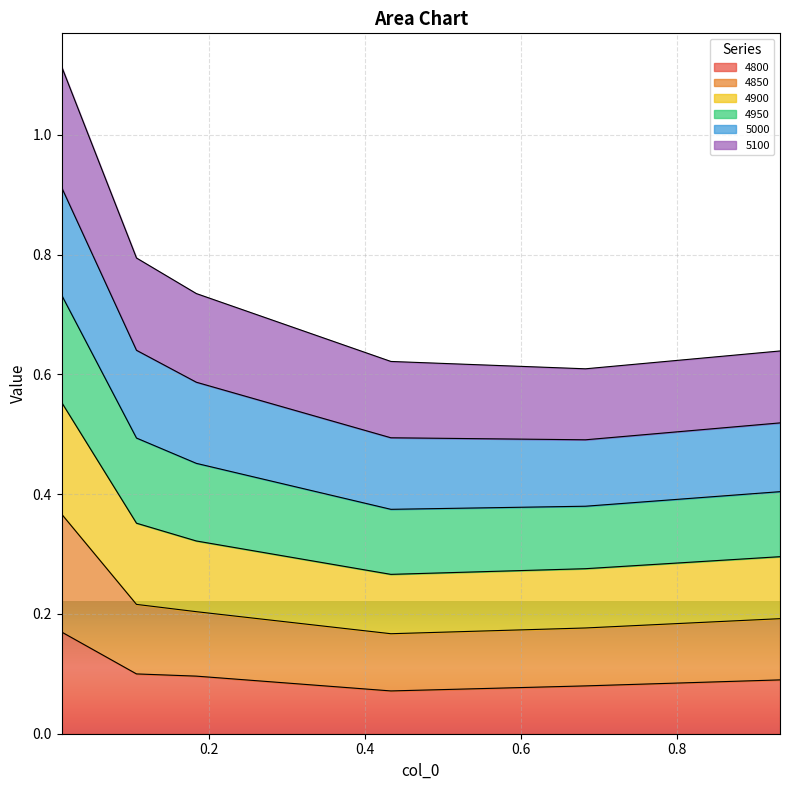

At which category does 4900 reach its first local valley?

0.6821917808219178